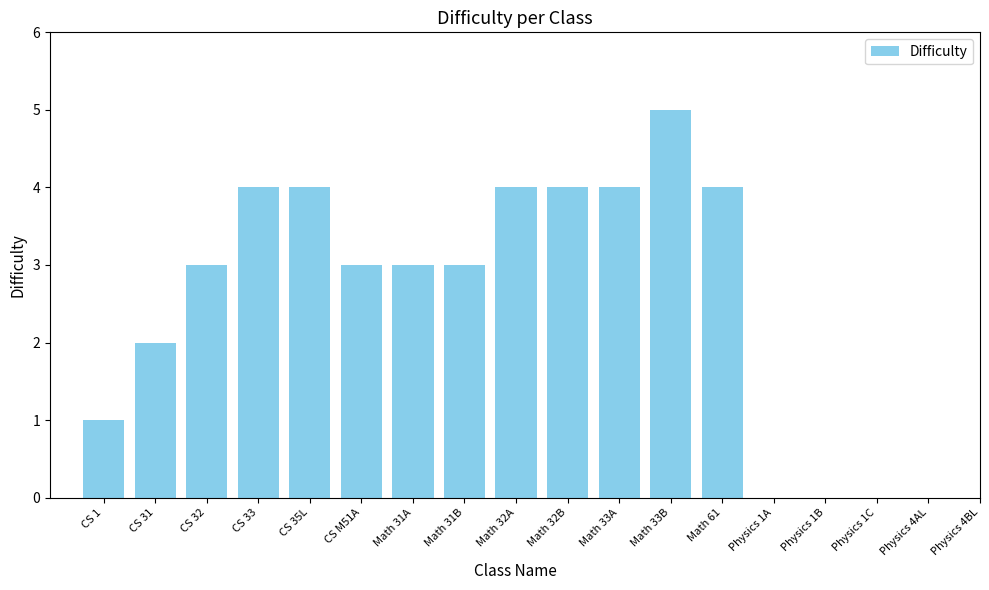

Reading right to left, list all the values displayed in this chart.

Math 61=4	Math 33B=5	Math 33A=4	Math 32B=4	Math 32A=4	Math 31B=3	Math 31A=3	CS M51A=3	CS 35L=4	CS 33=4	CS 32=3	CS 31=2	CS 1=1